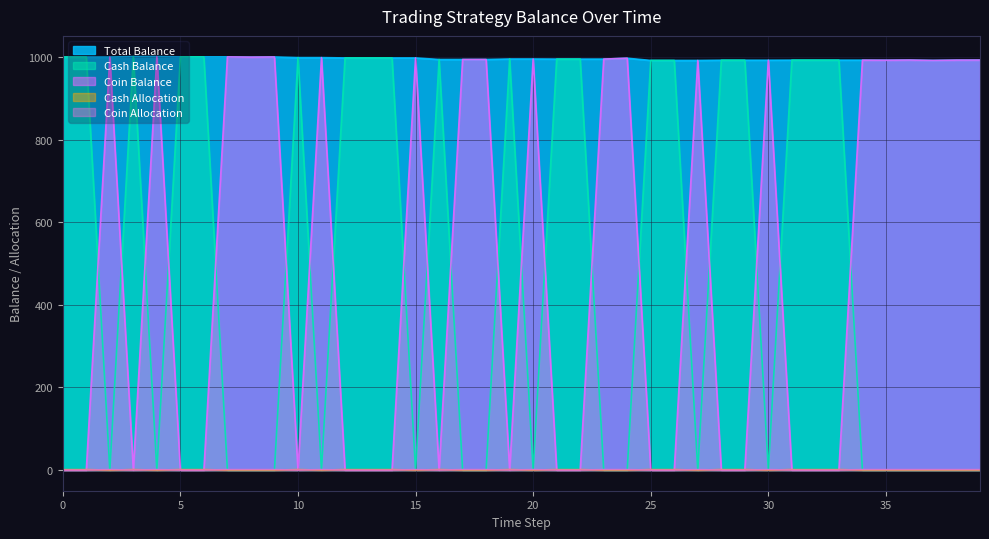

Is it true that Cash Allocation equals 1.6 at 22?

False